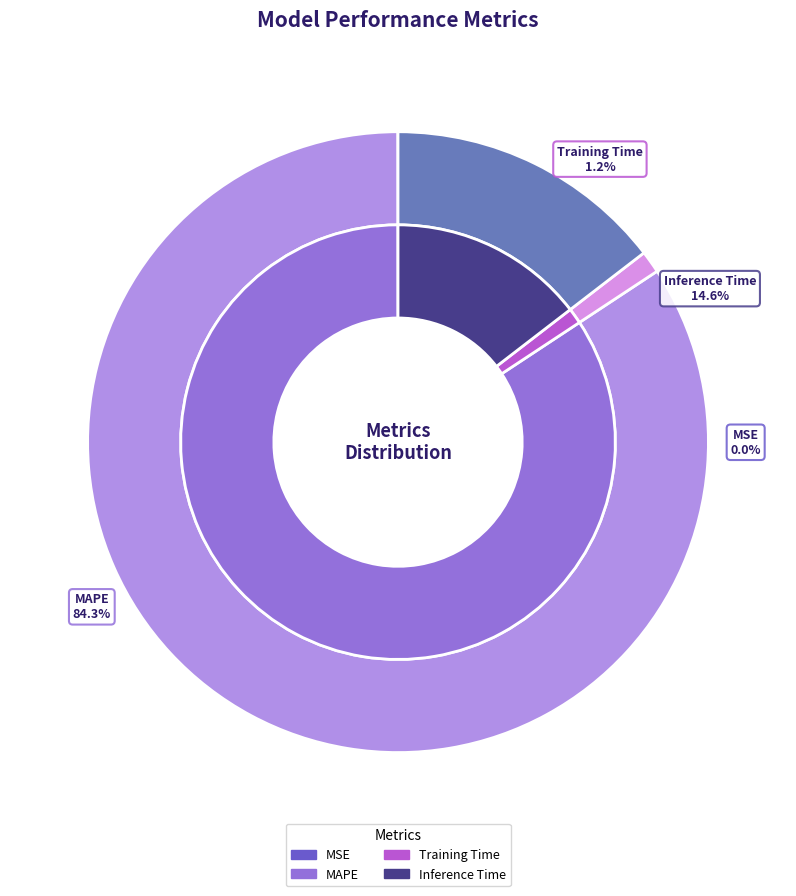

How many segments does this pie chart have?

4